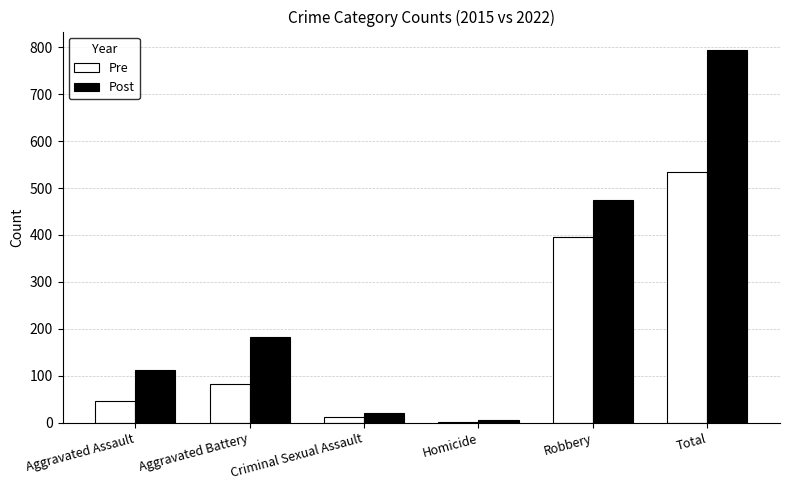

At which category is the sum across all series the highest?

Total